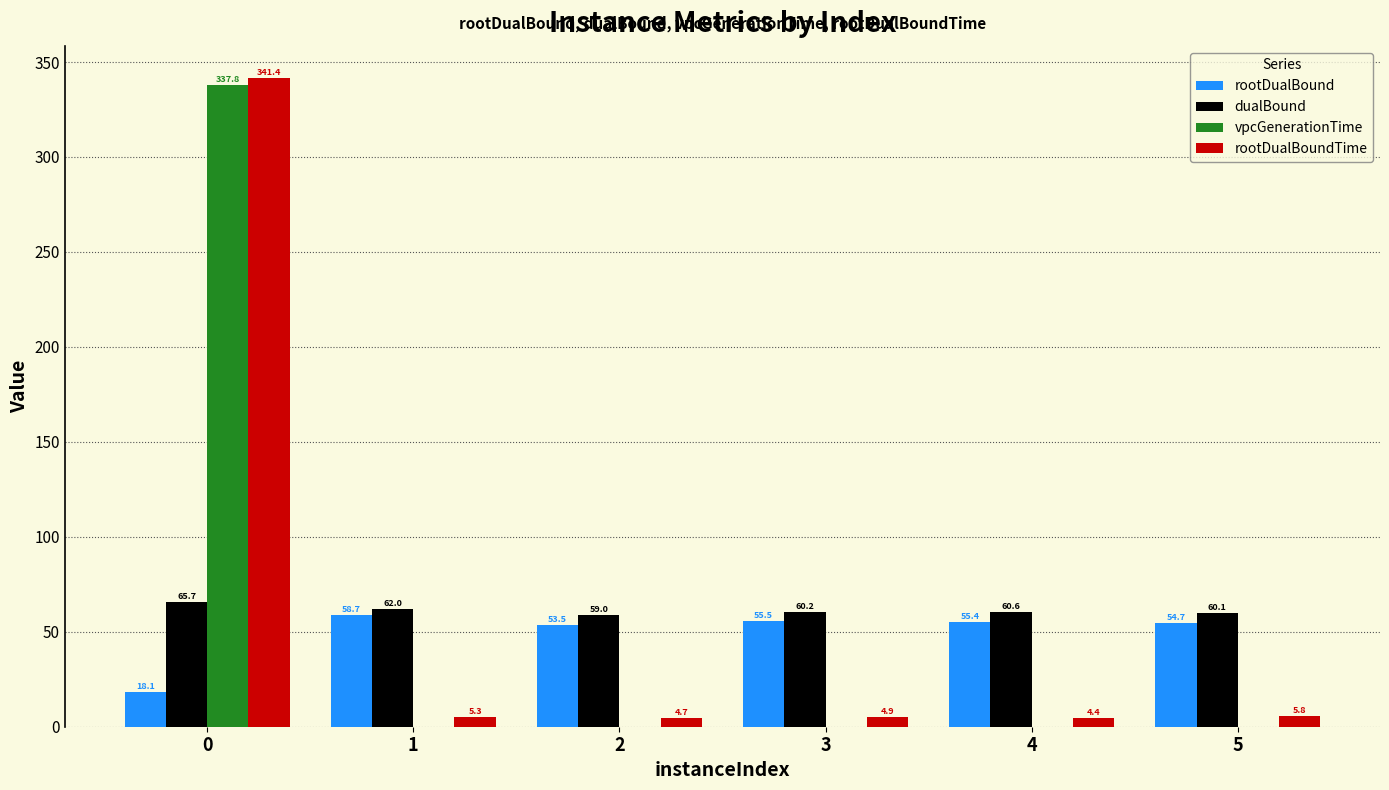

What is the maximum value shown in the chart?

341.4